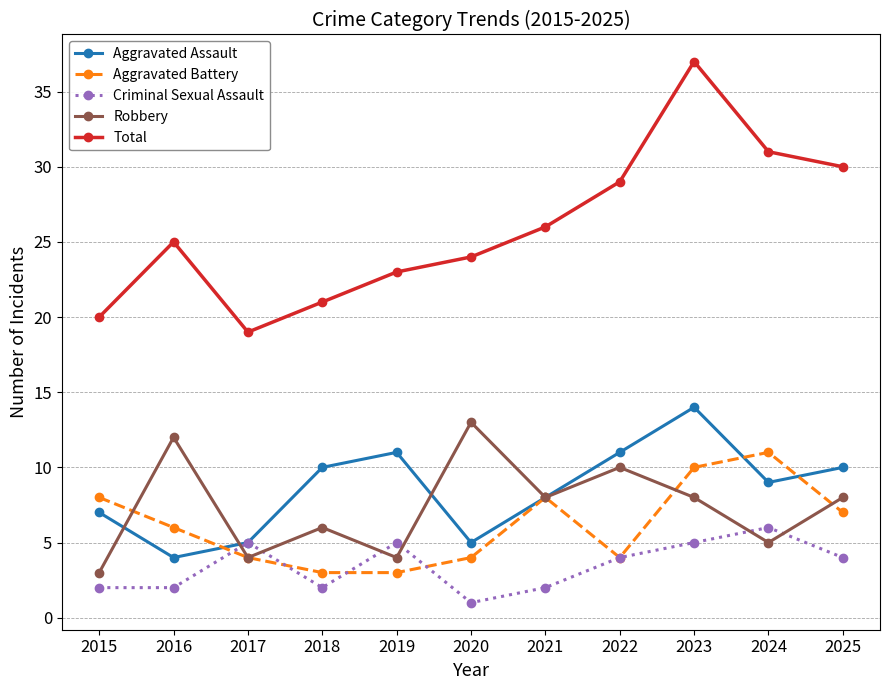

How many data points in Aggravated Assault are less than 9?

5